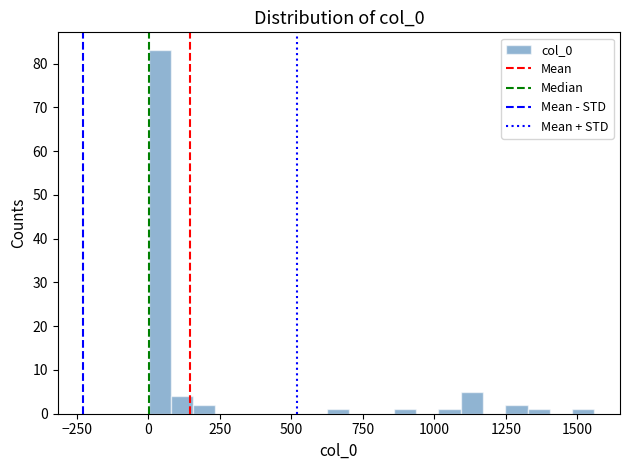

Read against the x-axis, roughly where is the centre of the tallest bar?

50